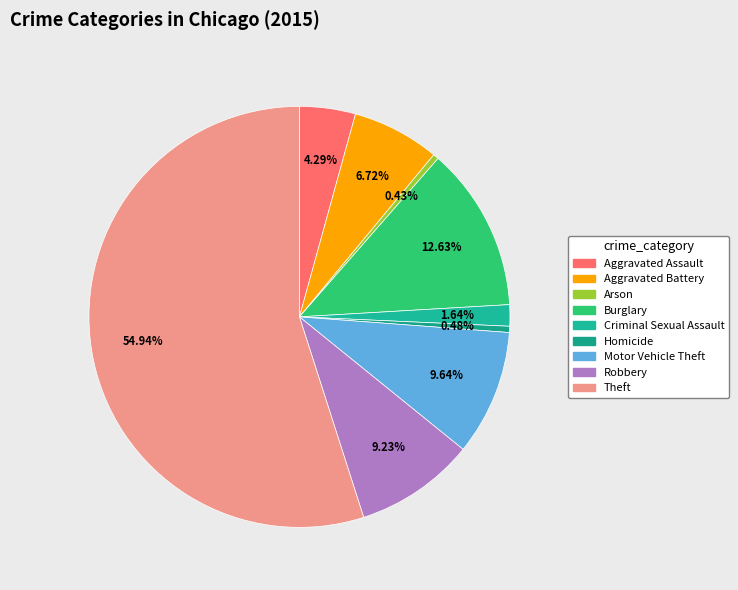

Combined, what portion of the pie is Motor Vehicle Theft and Aggravated Battery?

16.4%